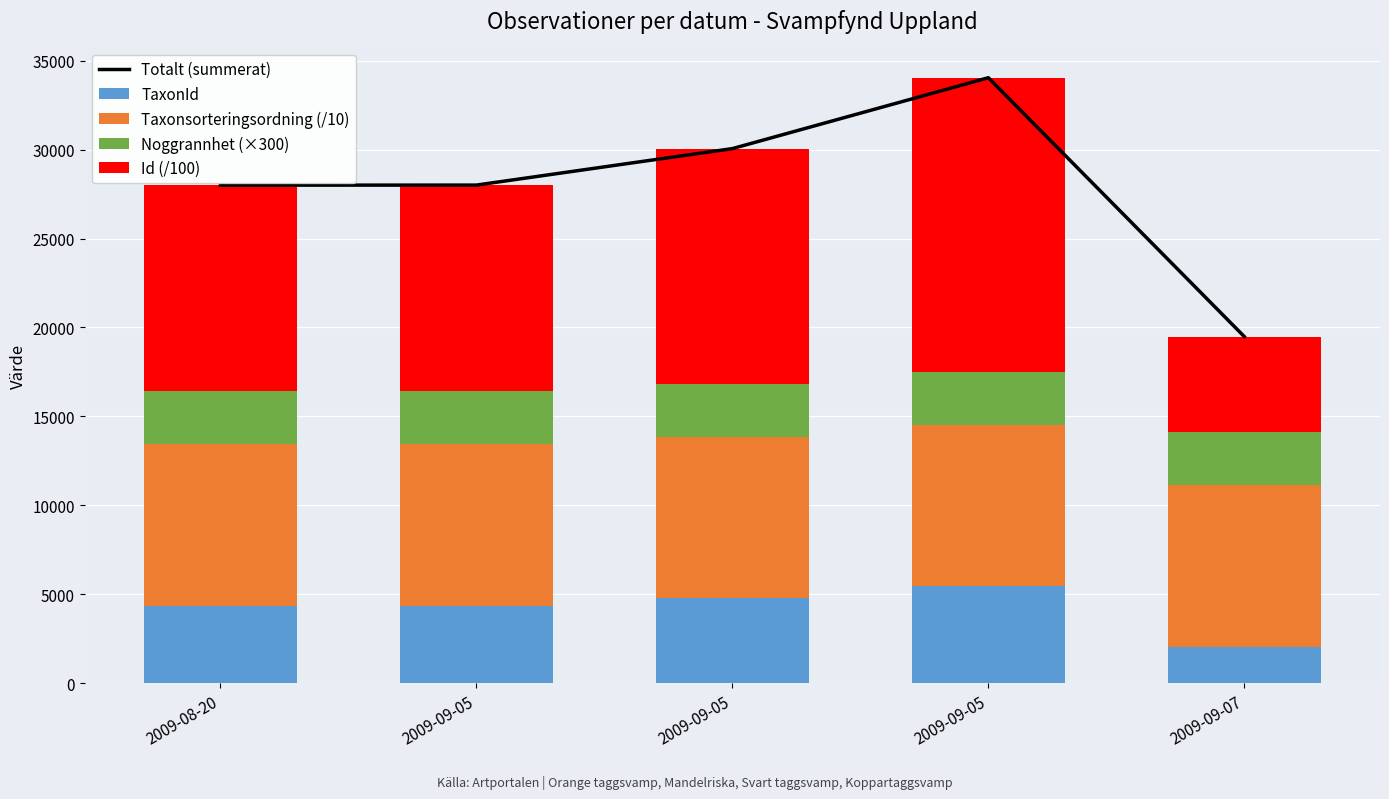

What is the value of the TaxonId bar at the 3rd from the left?

4361.0